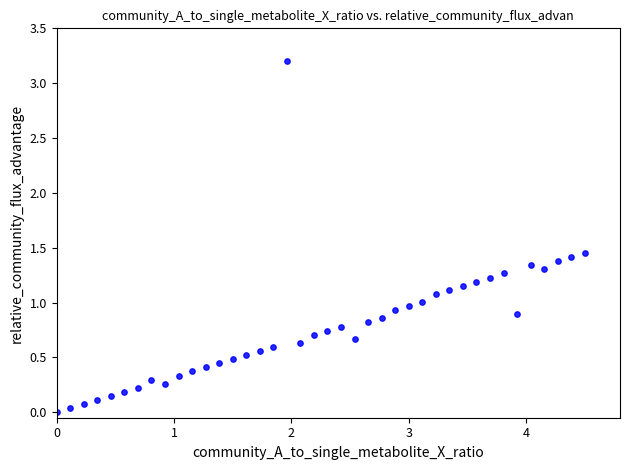

What is the range of X values (max minus min)?

4.5